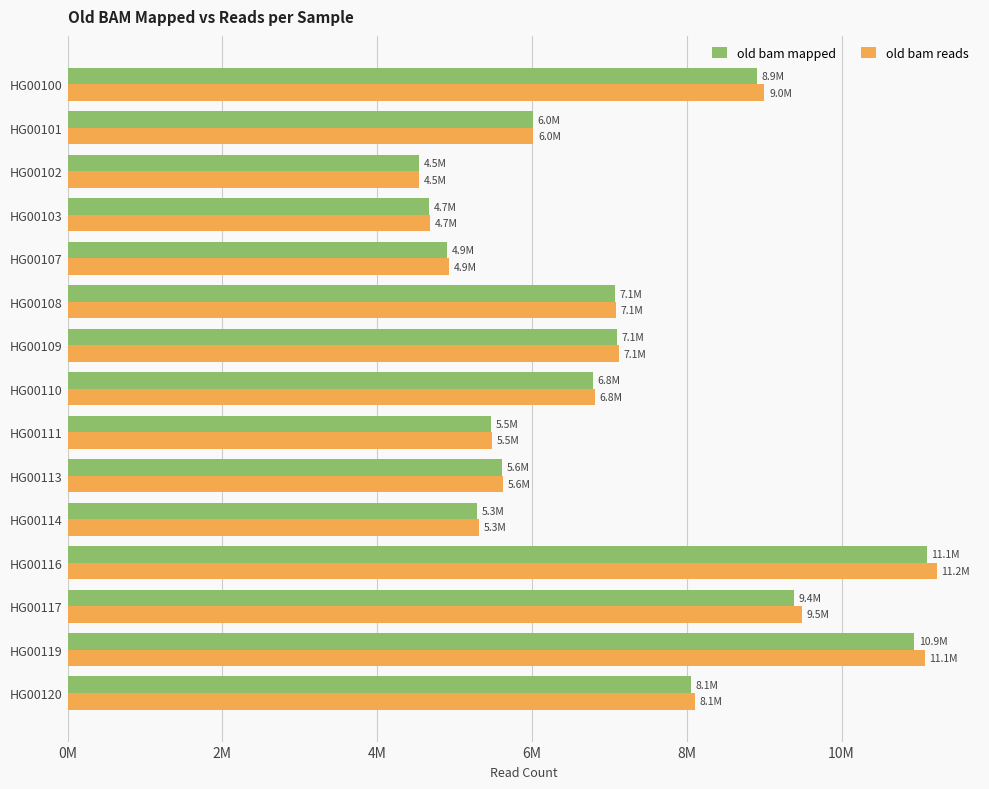

What is the smallest value displayed?

4537855